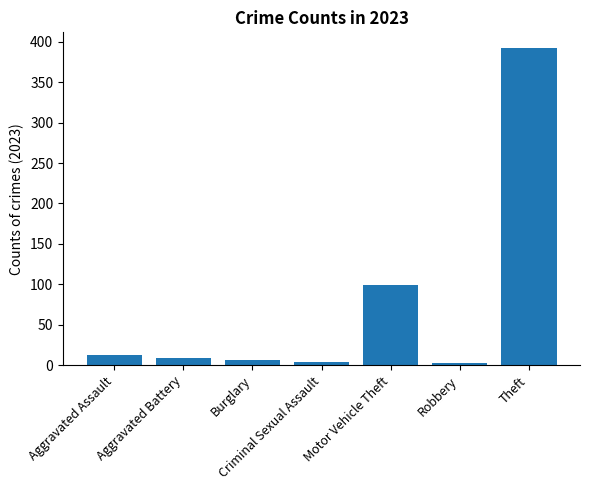

How many data points are less than 9?

3